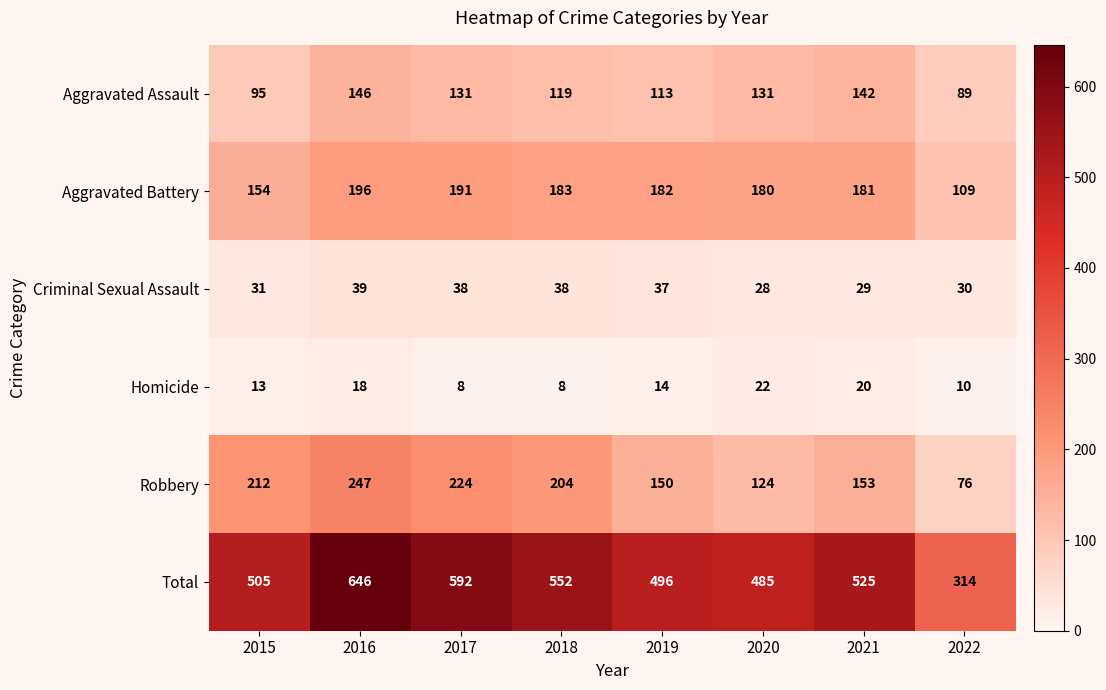

List the series in order of their peak value, lowest first.

Homicide, Criminal Sexual Assault, Aggravated Assault, Aggravated Battery, Robbery, Total